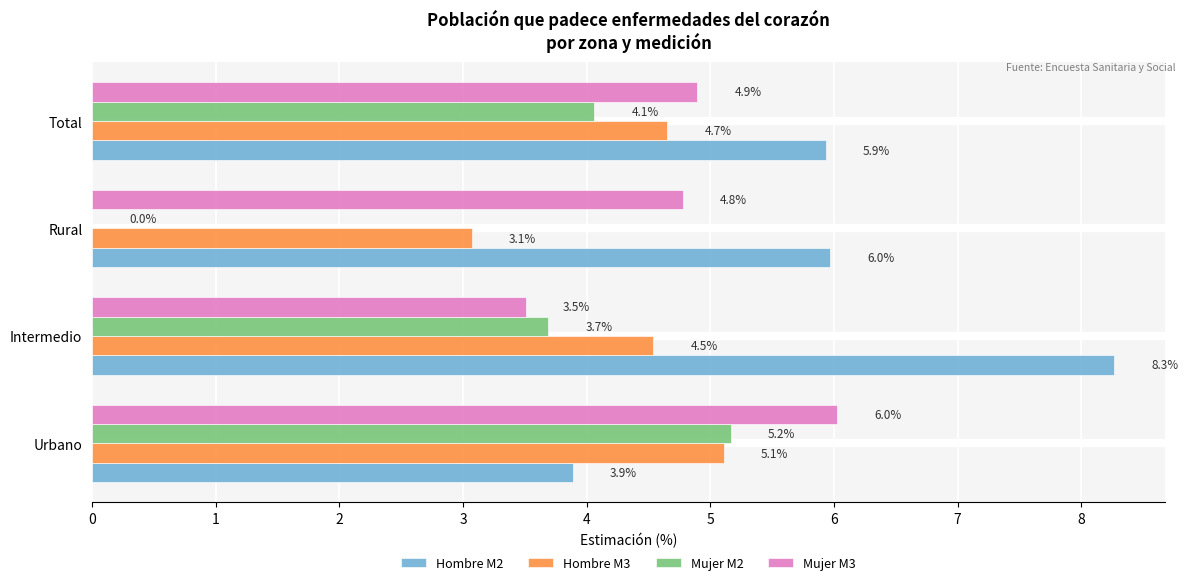

At which category is the sum across all series the highest?

Urbano